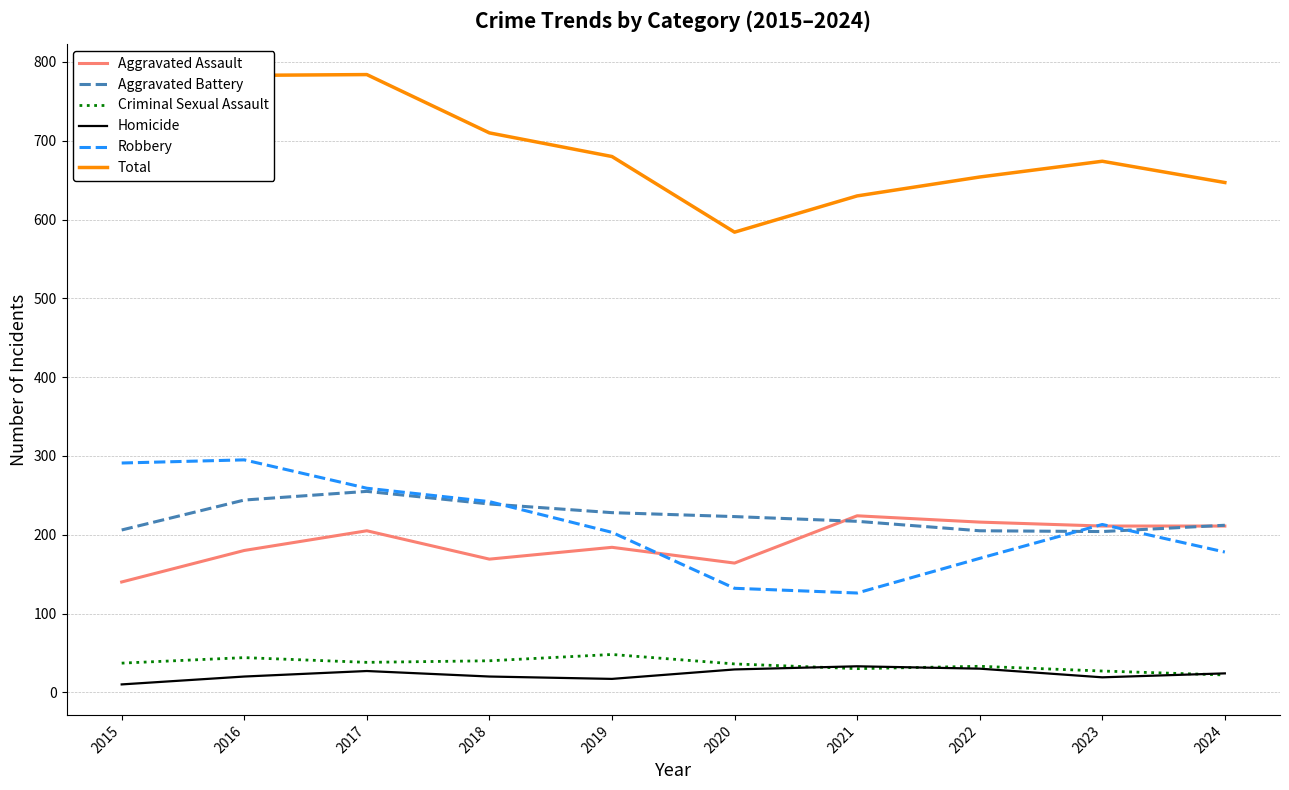

After their last crossing, which series has the higher values: Criminal Sexual Assault or Homicide?

Homicide